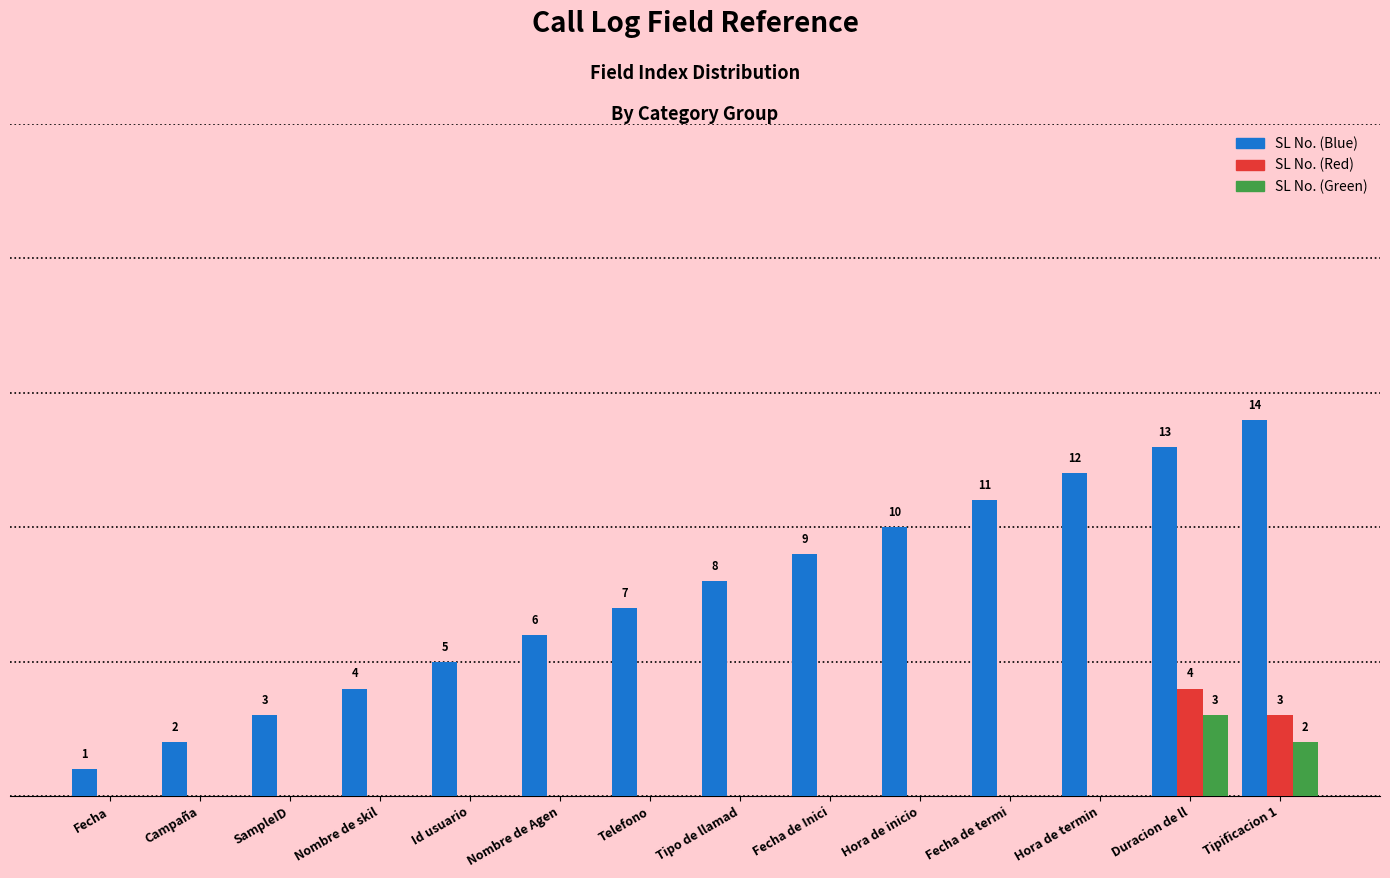

What are all the series names shown in the legend?

SL No. (Blue), SL No. (Red), SL No. (Green)